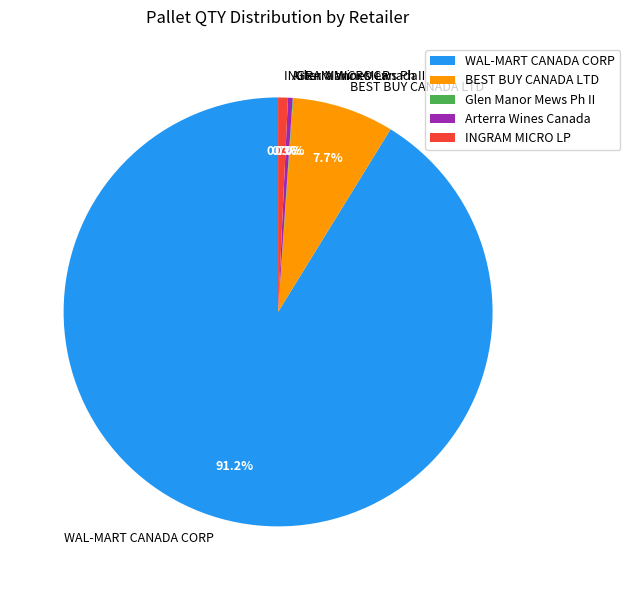

To the nearest percent, what percentage of the pie is INGRAM MICRO LP?

1%